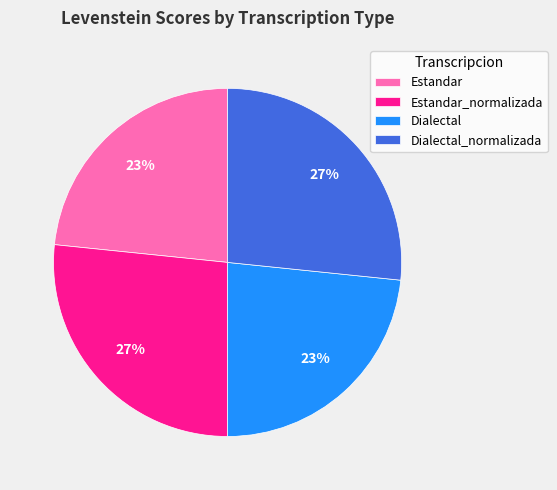

How many slices are in this pie chart?

4